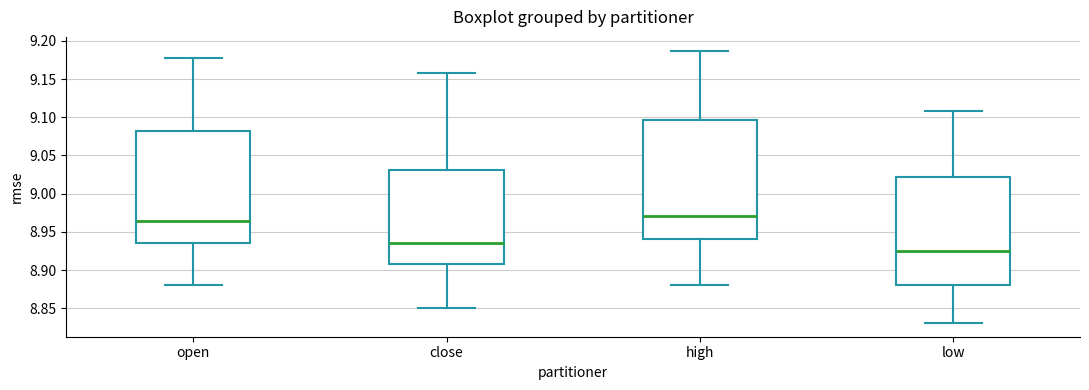

Reading left to right, read every box against the y-axis: the position of its median line, the range the box covers, and the ends of its whiskers. The values are not printed on the chart, so give them approximately, as read against the axis.

open: median 8.965, box 8.935 to 9.080, whiskers 8.880 to 9.175
close: median 8.935, box 8.910 to 9.030, whiskers 8.850 to 9.160
high: median 8.970, box 8.940 to 9.095, whiskers 8.880 to 9.185
low: median 8.925, box 8.880 to 9.020, whiskers 8.830 to 9.110